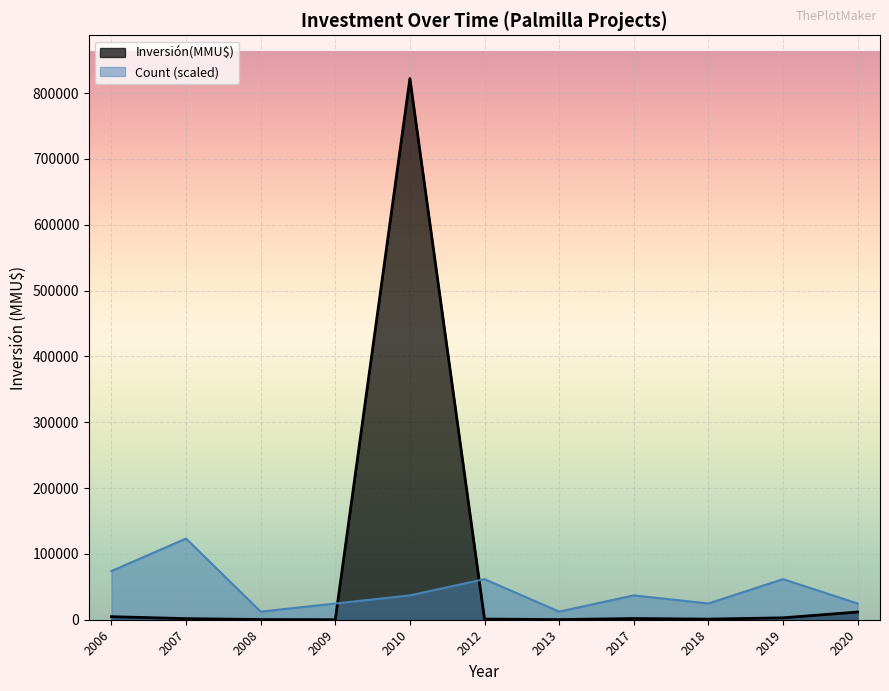

True or false: Count (scaled) and Inversión(MMU$) cross at least once.

True